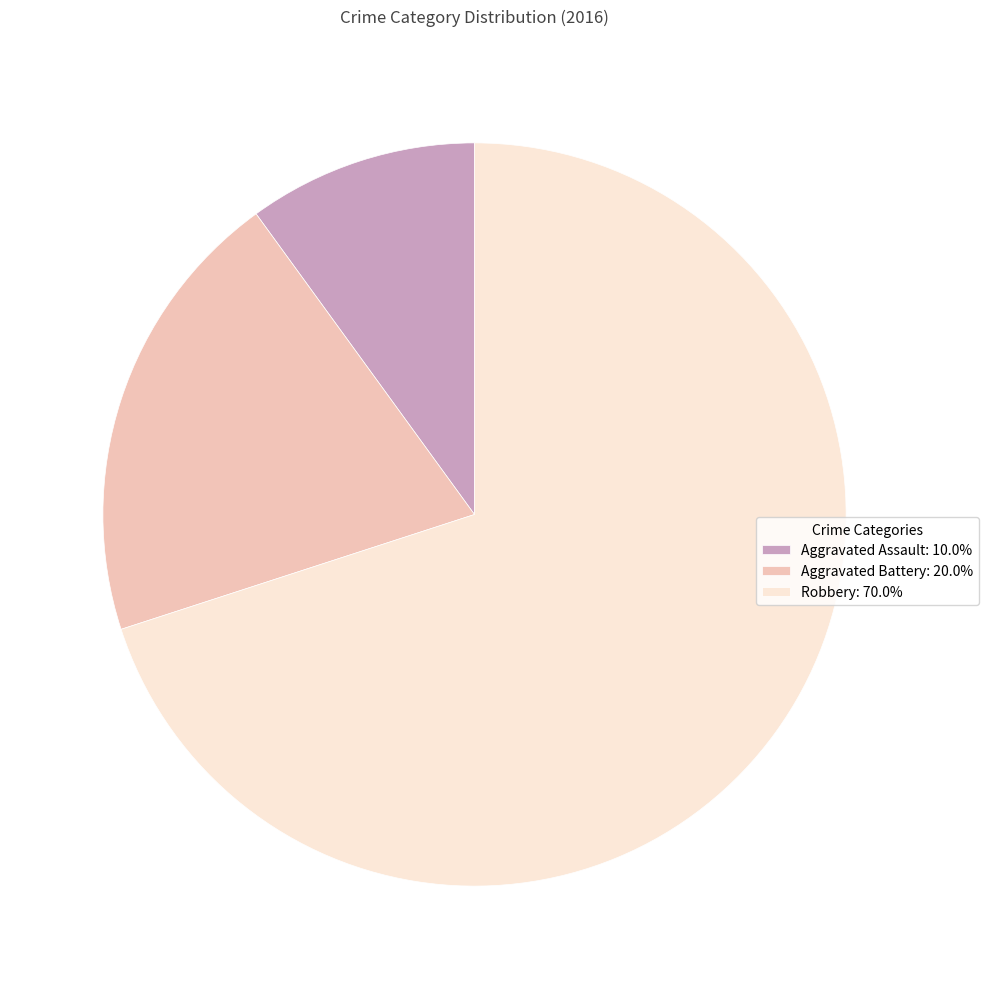

Do Aggravated Battery: 20.0% and Aggravated Assault: 10.0% together represent more than half of the pie?

No